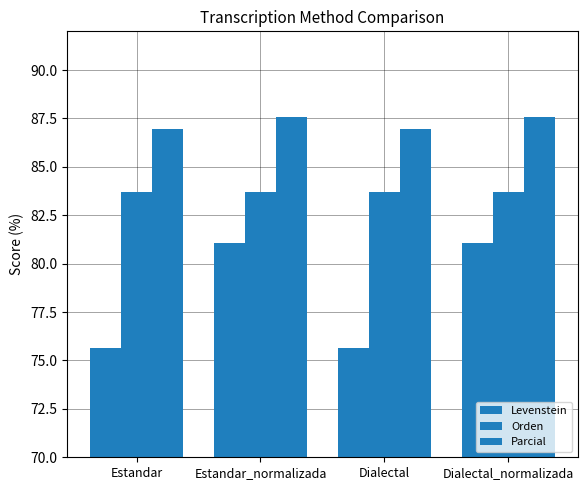

Between Estandar_normalizada and Estandar, which is larger?

Estandar_normalizada